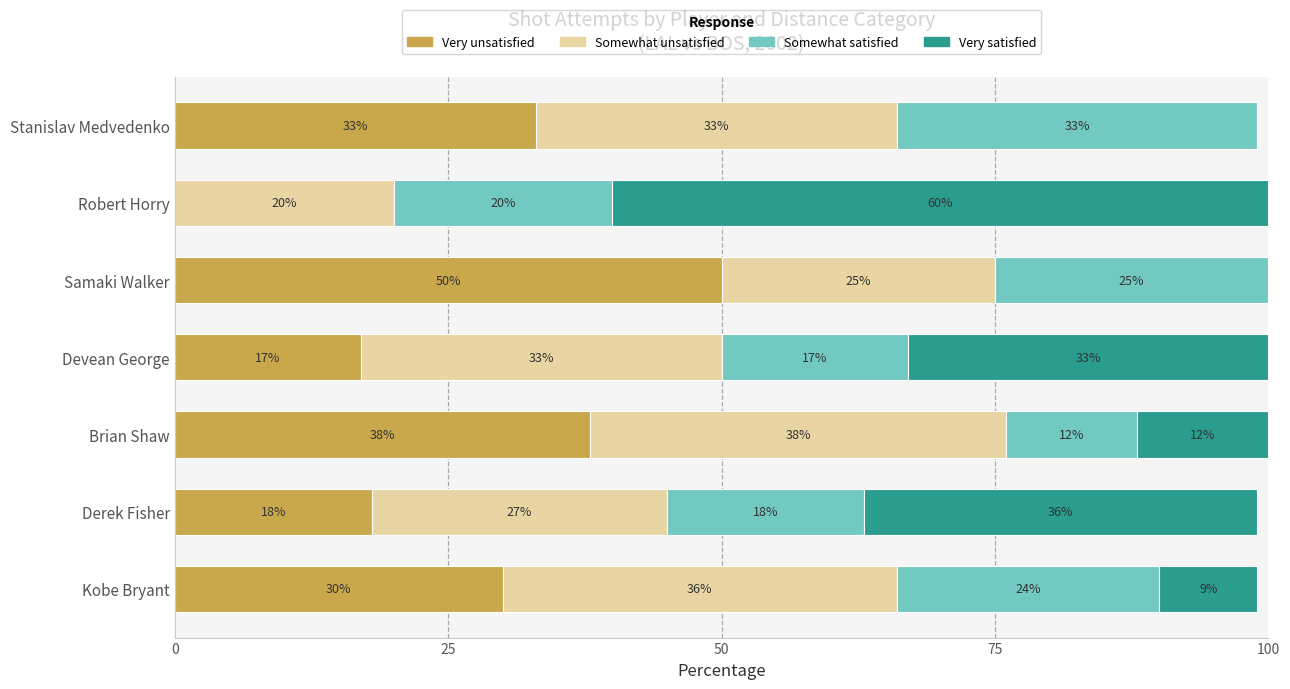

Where is Very unsatisfied nearest to the value 25?

Kobe Bryant